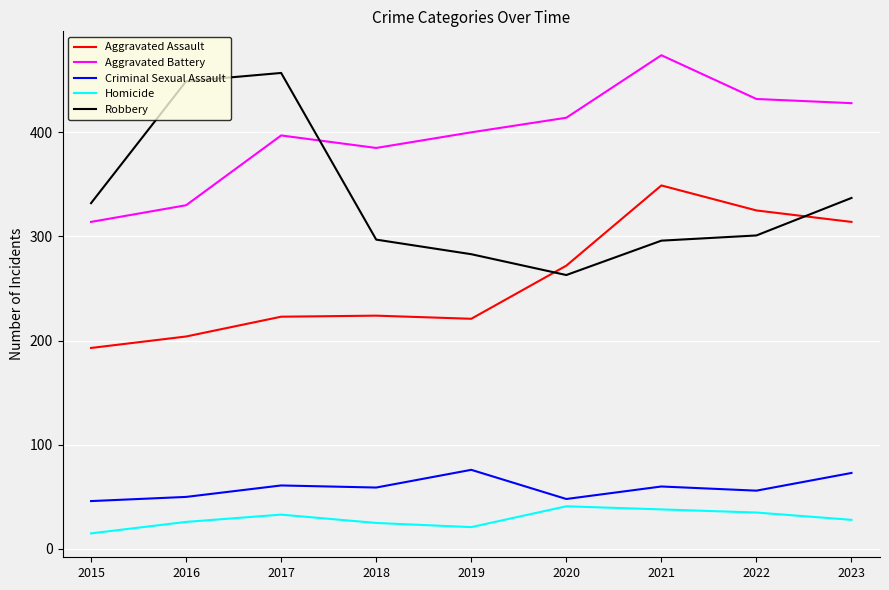

What is the sum of the Homicide values at 2016 and 2015?

41